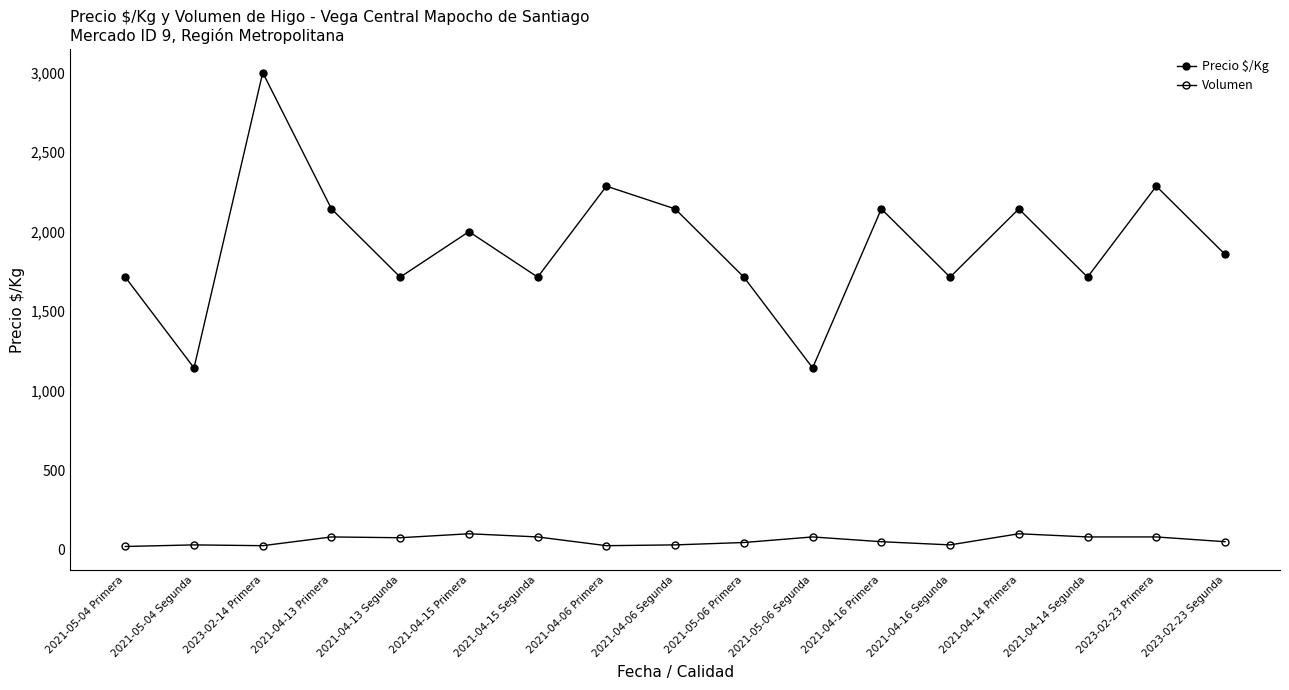

How many lines are shown in the chart?

2